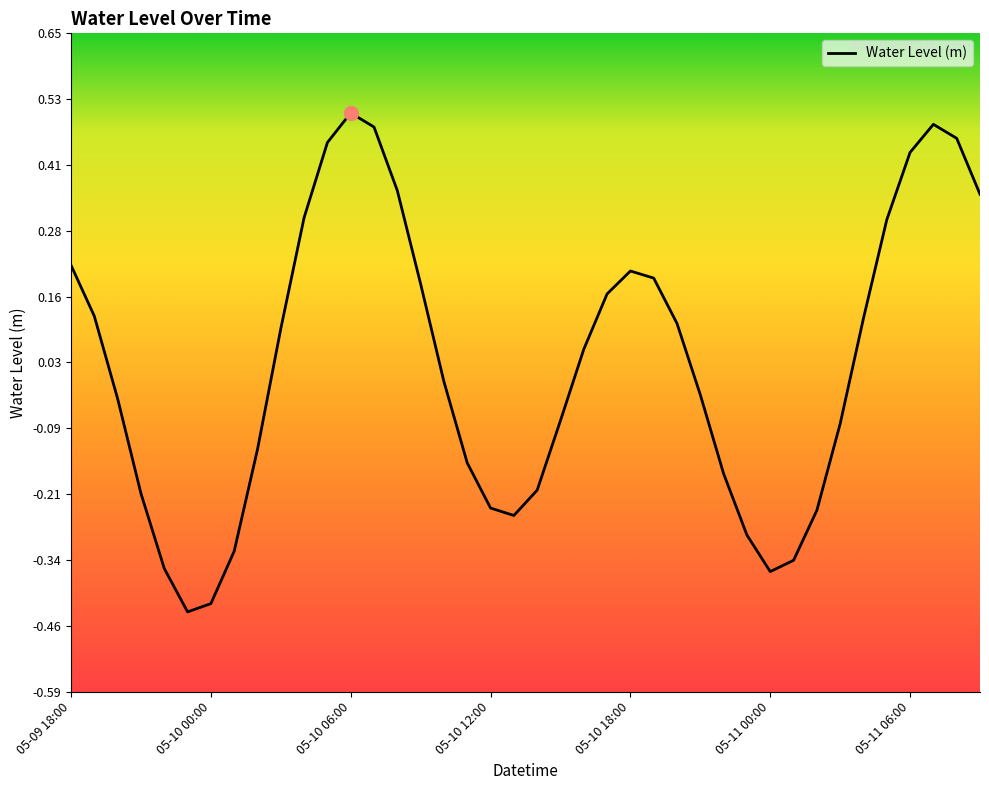

How many lines are shown in the chart?

1